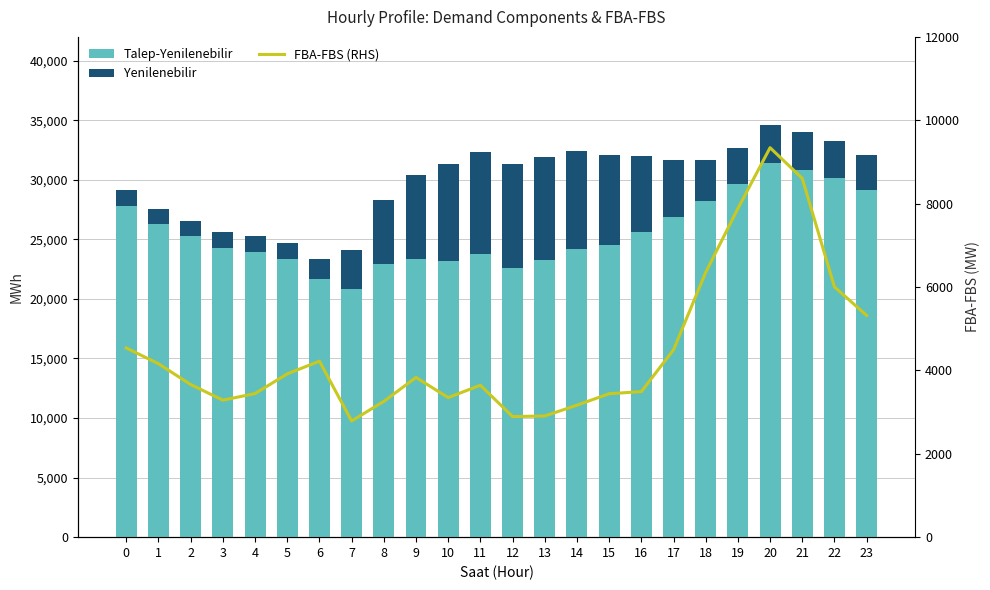

At which category is the sum across all series the highest?

20